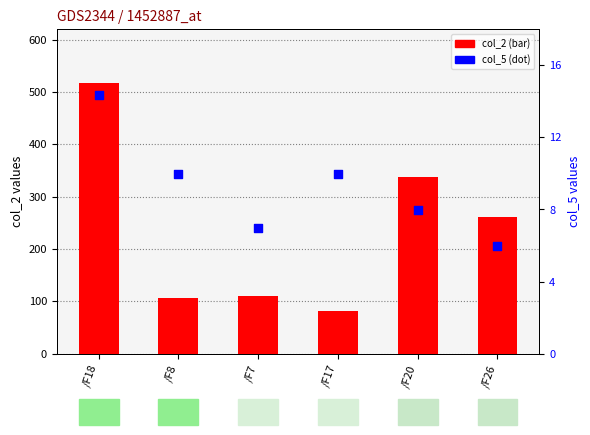

Is the value of col_2 at /F17 greater than the value of col_5 at /F17?

Yes